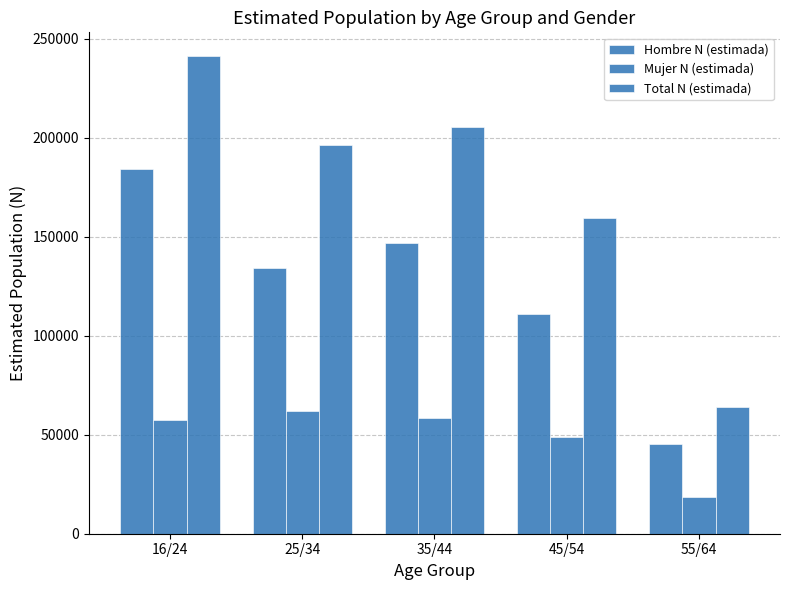

Are the bars horizontal?

No